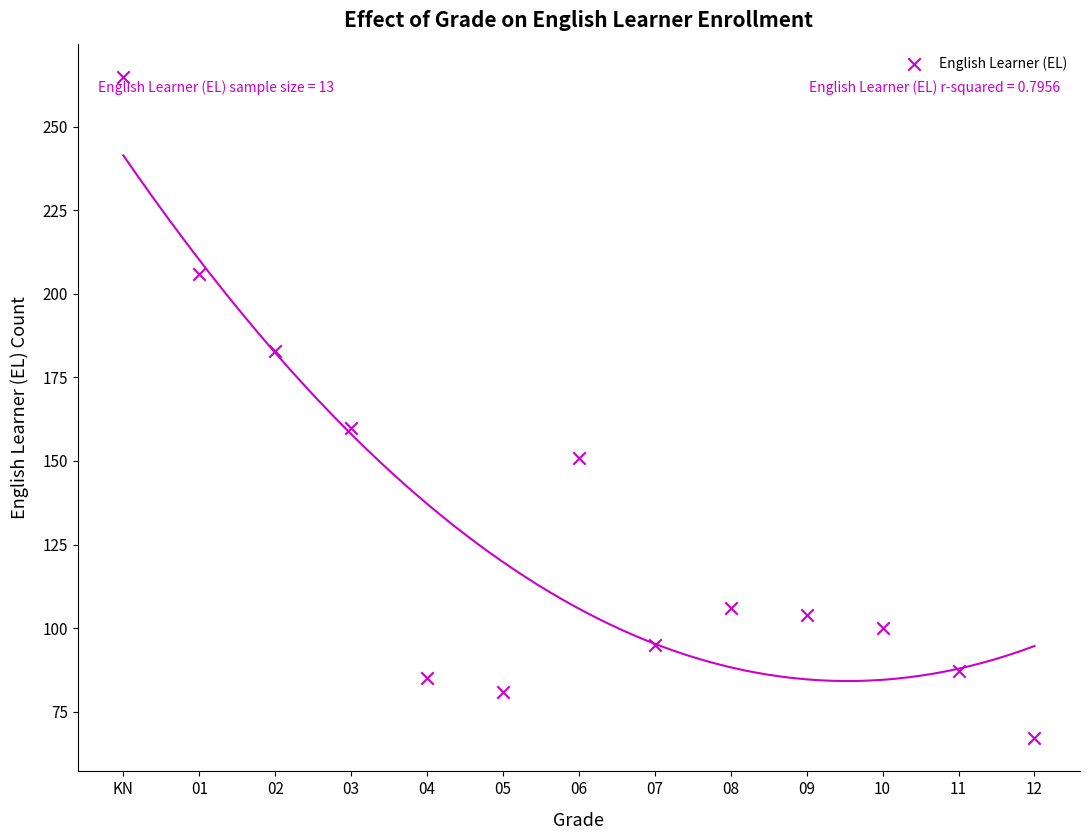

What Y value in the scatter plot is closest to 166?

160